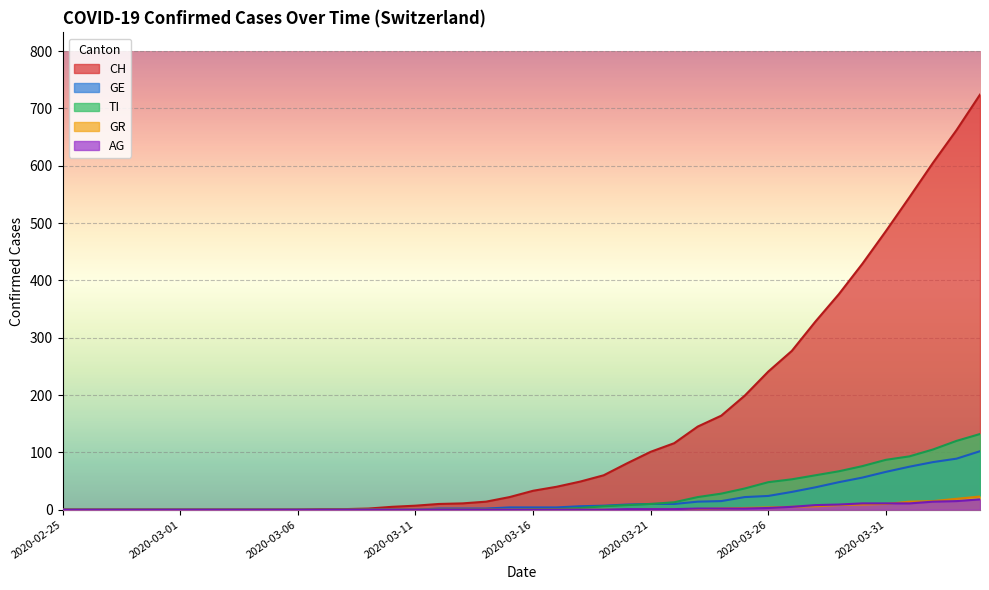

At how many categories does at least one series exceed 499?

4